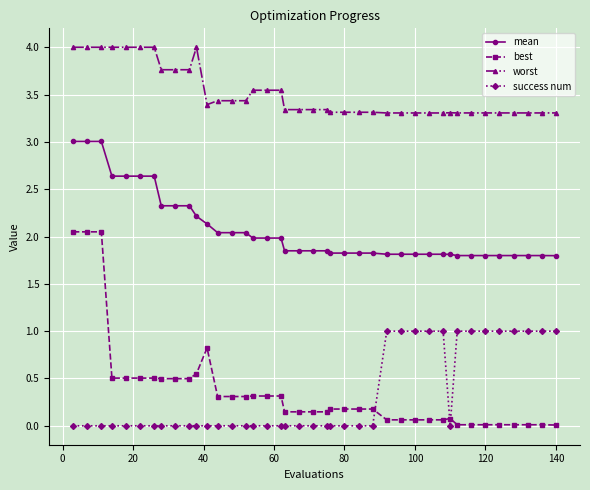

Count the number of data series in this chart.

4